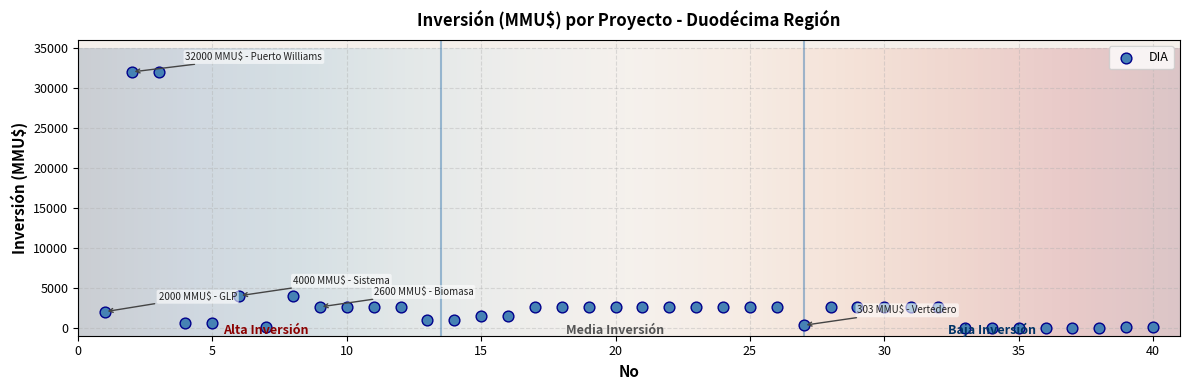

What is the range of X values (max minus min)?

39